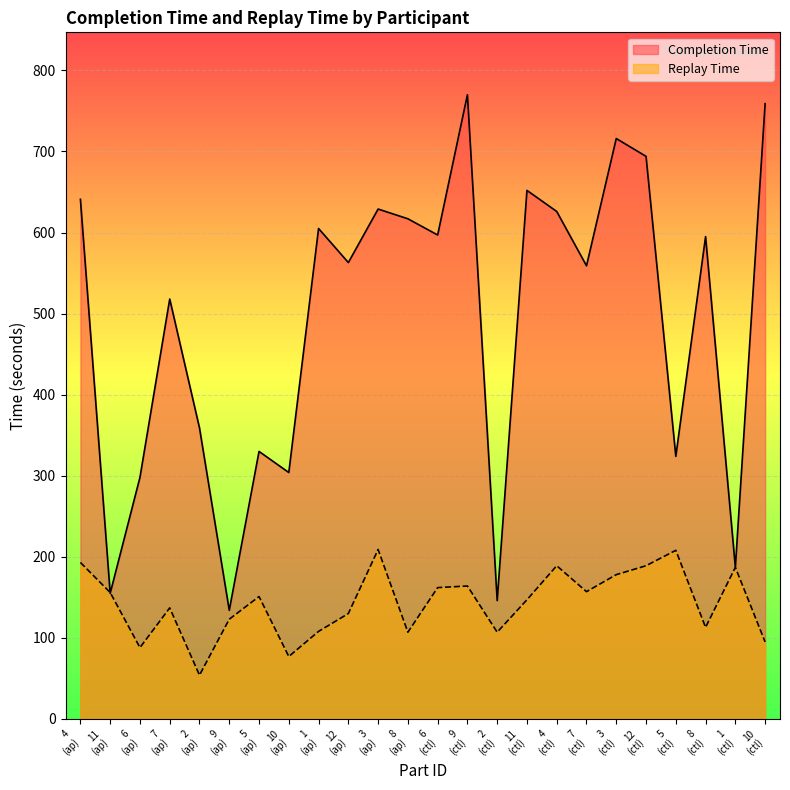

Which series has the widest spread of values?

Completion Time